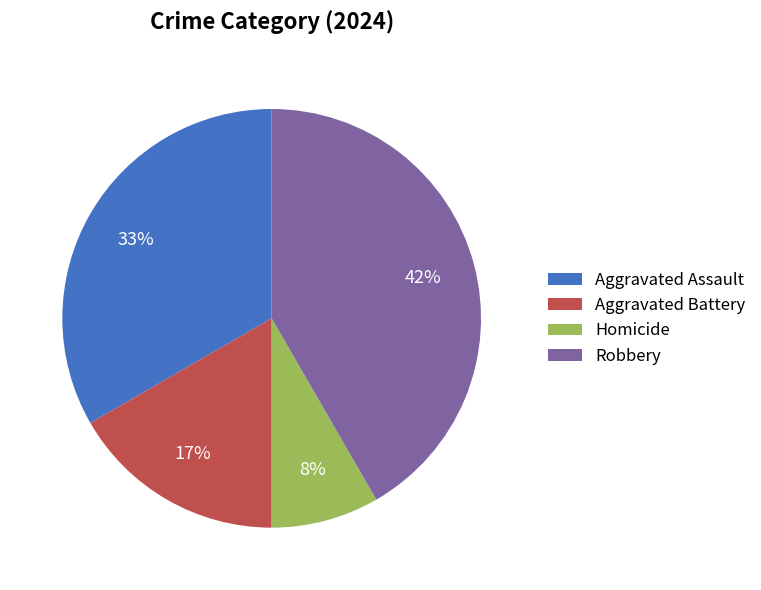

Combined, do Aggravated Assault and Homicide account for over 50%?

No